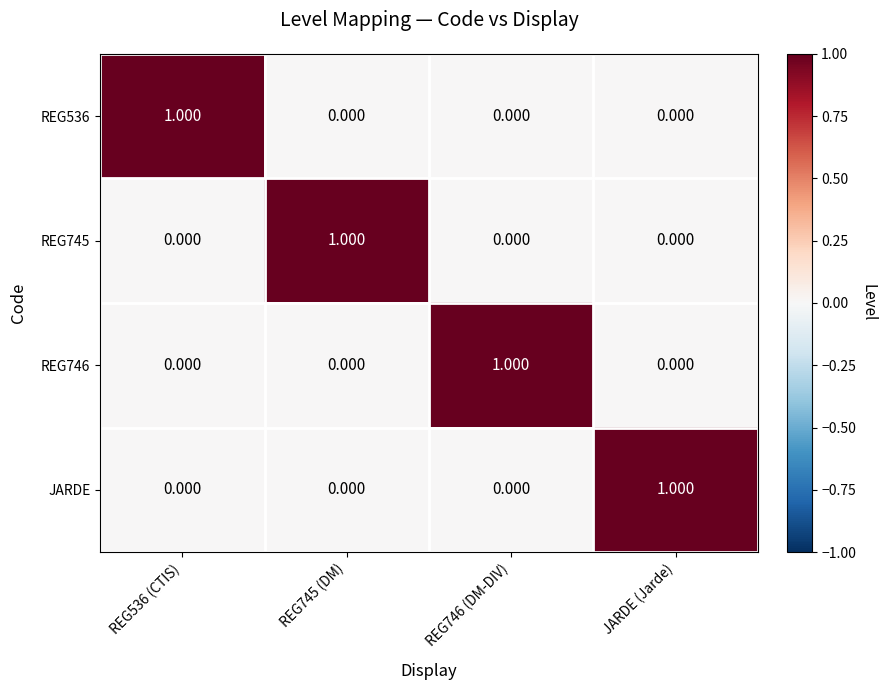

Which category has the highest value in the JARDE series?

JARDE (Jarde)